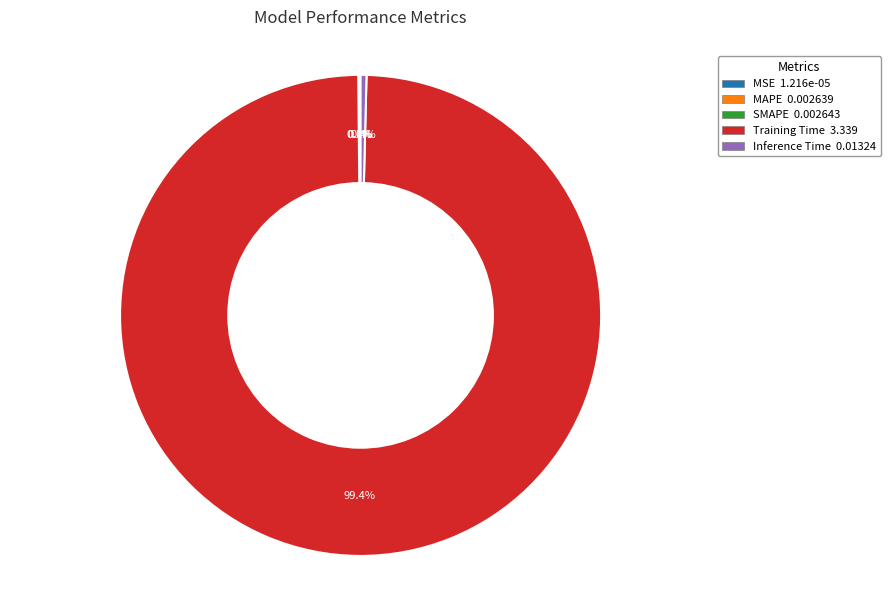

Does any single category account for the majority?

Yes